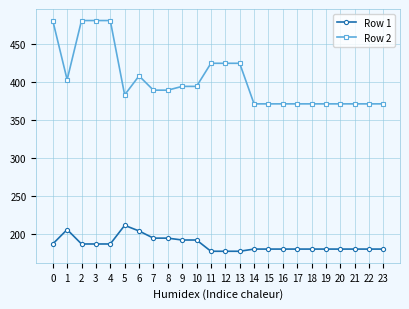

Reading left to right, extract all data points from this chart.

Row 1: 0=187.6	1=206.5	2=187.6	3=187.6	4=187.6	5=212.0	6=204.6	7=195.2	8=195.2	9=192.8	10=192.8	11=178.1	12=178.1	13=178.1	14=180.9	15=180.9	16=180.9	17=180.9	18=180.9	19=180.9	20=180.9	21=180.9	22=180.9	23=180.9
Row 2: 0=480.1	1=402.6	2=480.1	3=480.1	4=480.1	5=382.7	6=407.7	7=389.0	8=389.0	9=393.9	10=393.9	11=424.2	12=424.2	13=424.2	14=371.0	15=371.0	16=371.0	17=371.0	18=371.0	19=371.0	20=371.0	21=371.0	22=371.0	23=371.0